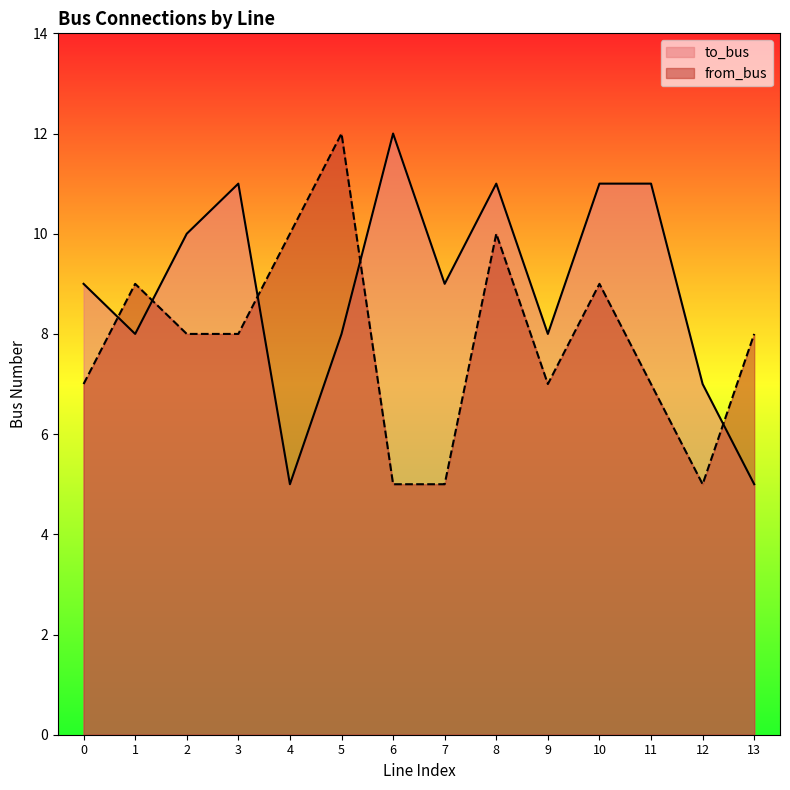

Rank the series at 13 from highest to lowest value.

from_bus, to_bus